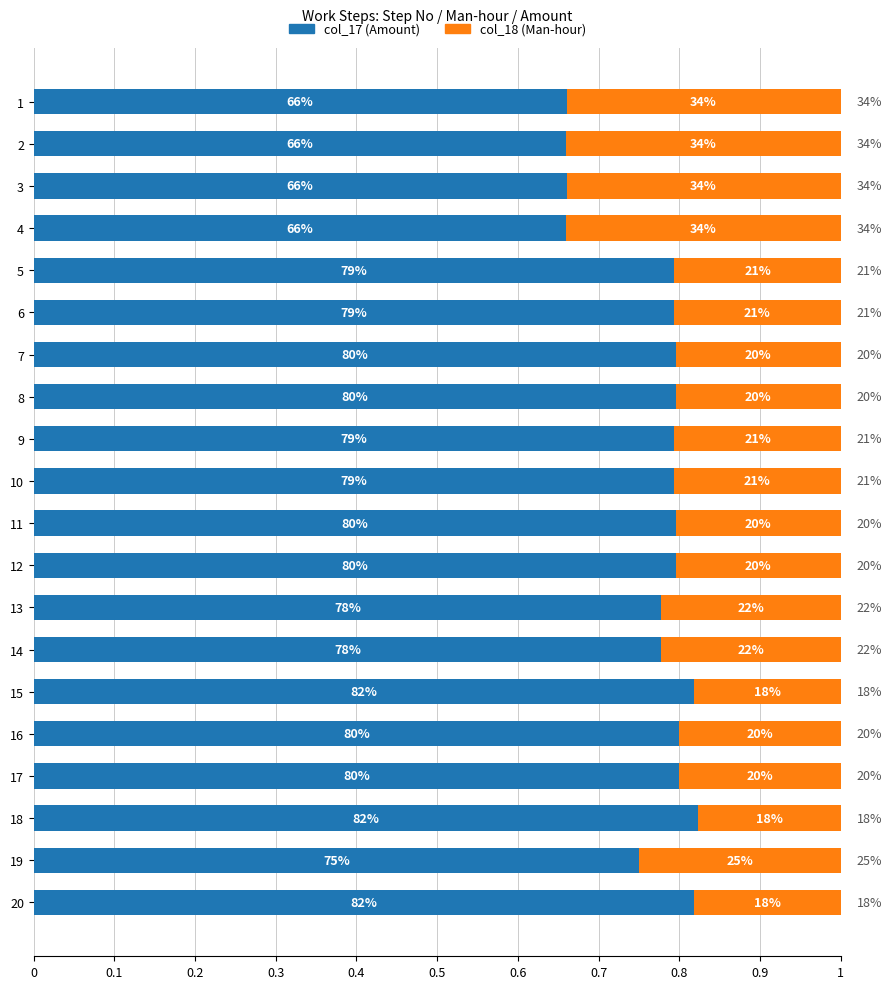

What position from the right is 15?

5